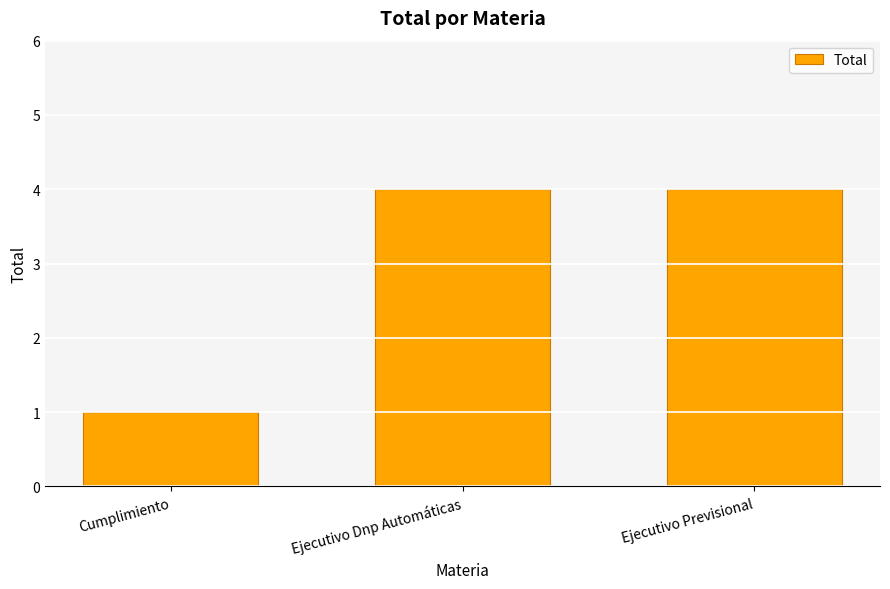

Where is the data nearest to the value 2?

Cumplimiento